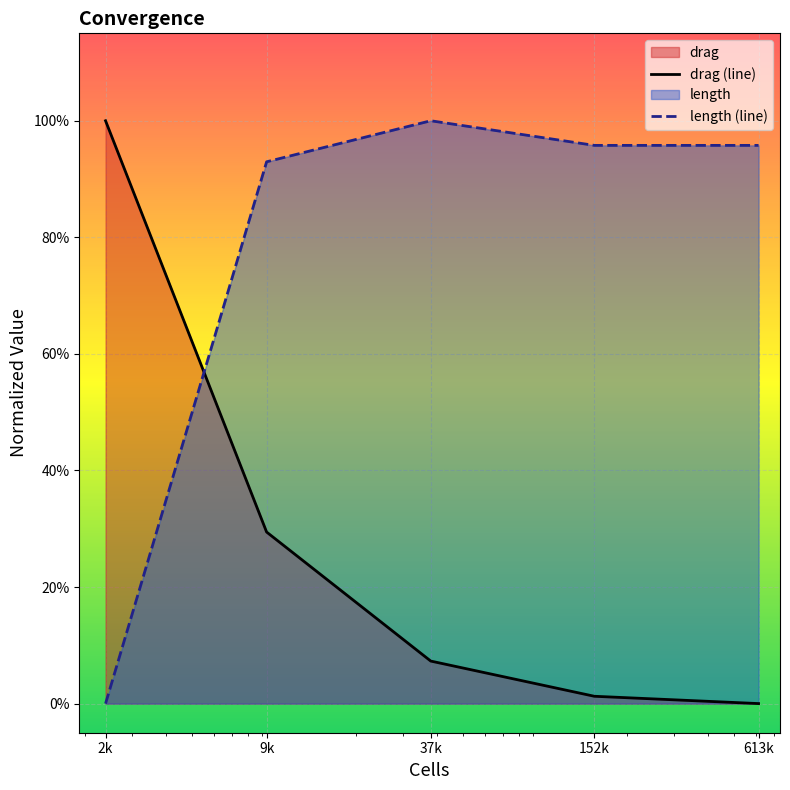

At how many categories does at least one series exceed 0?

5